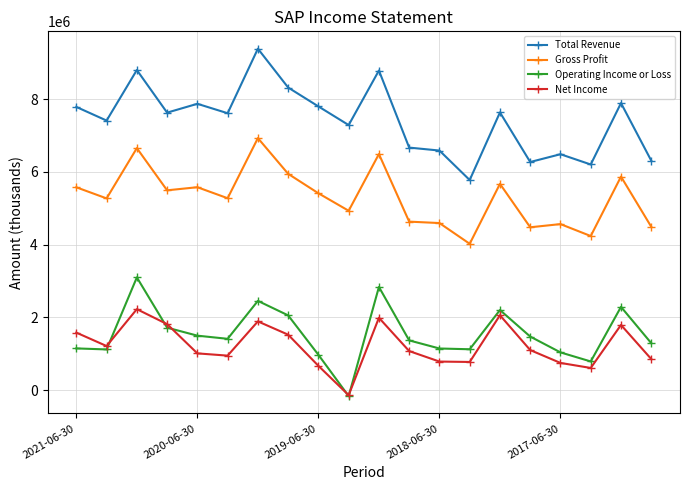

What is the value of the Gross Profit point at the 16th from the left?

4477900